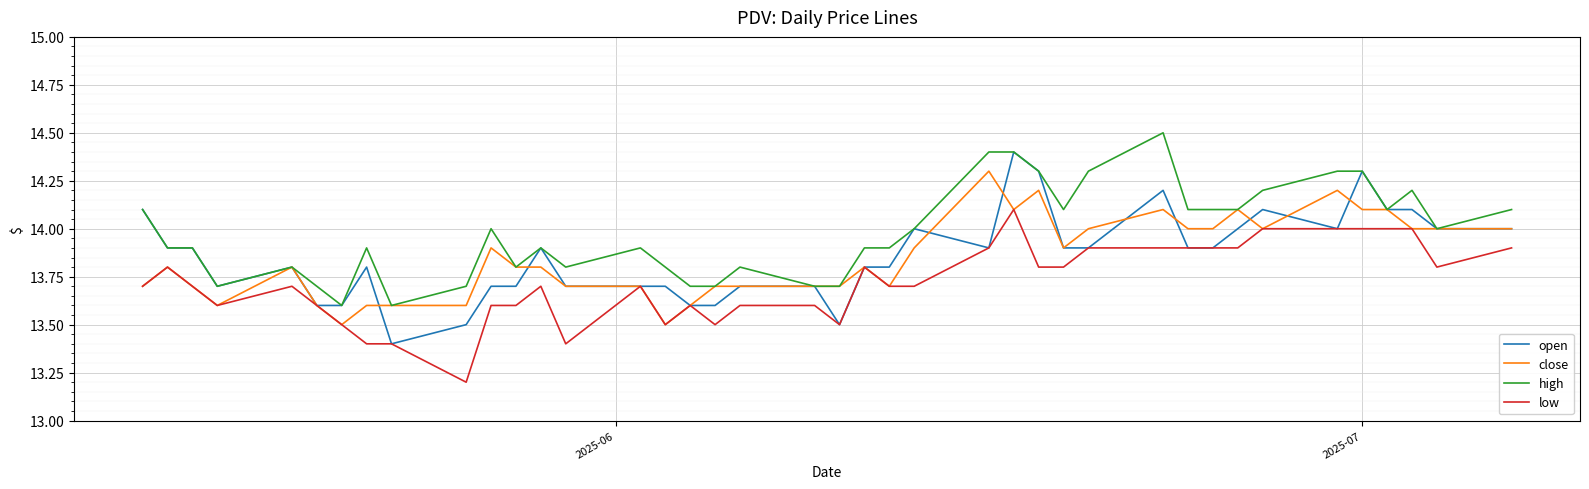

Which series has the largest total across all categories?

high